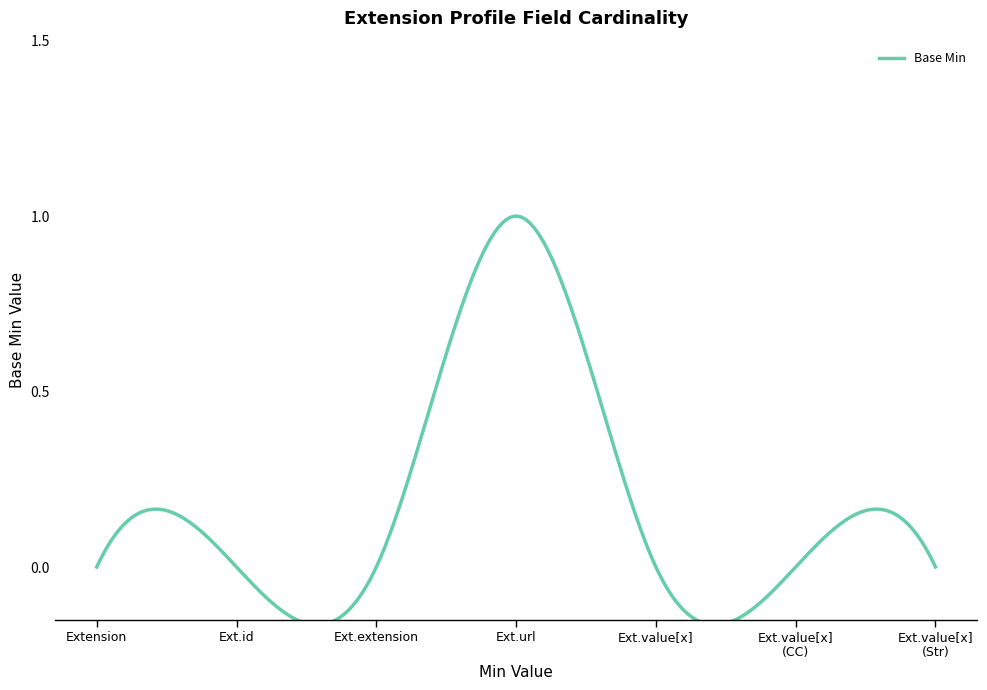

What is the sum of all values?

56.9